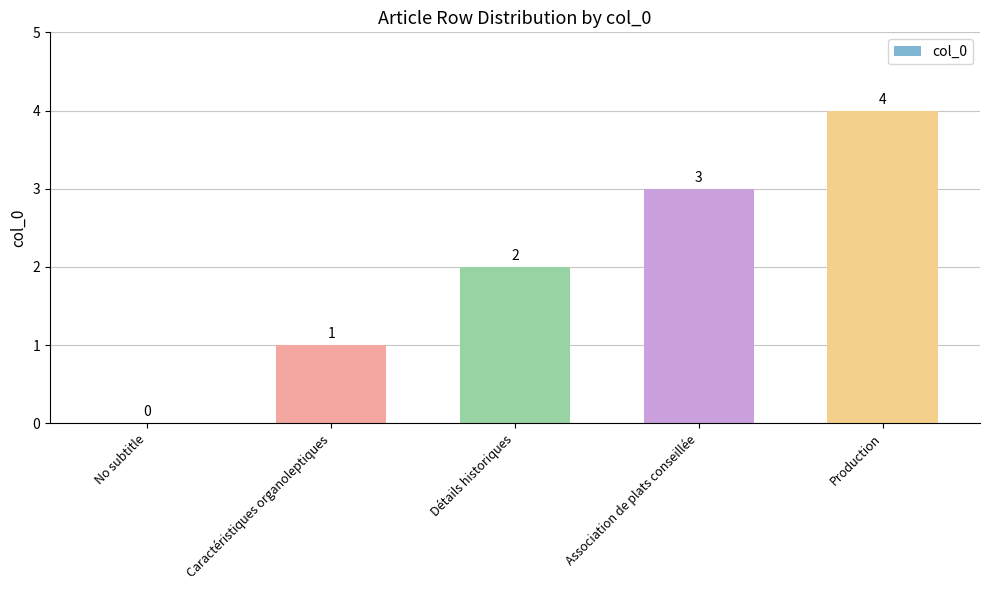

How many values are above zero?

4